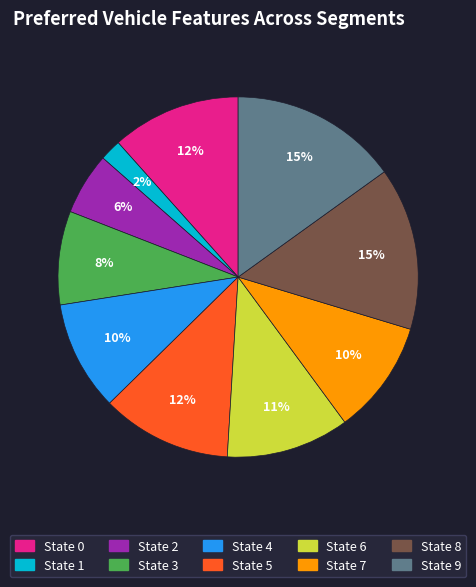

To the nearest percent, what is the average slice percentage?

10%